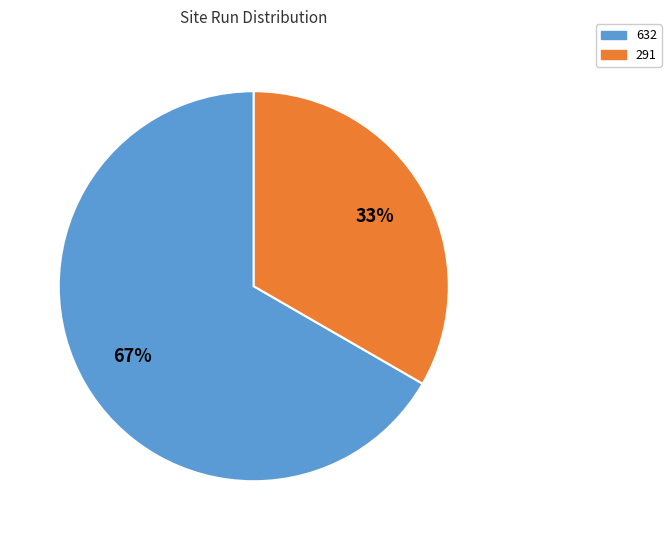

Which slice is the smallest?

291